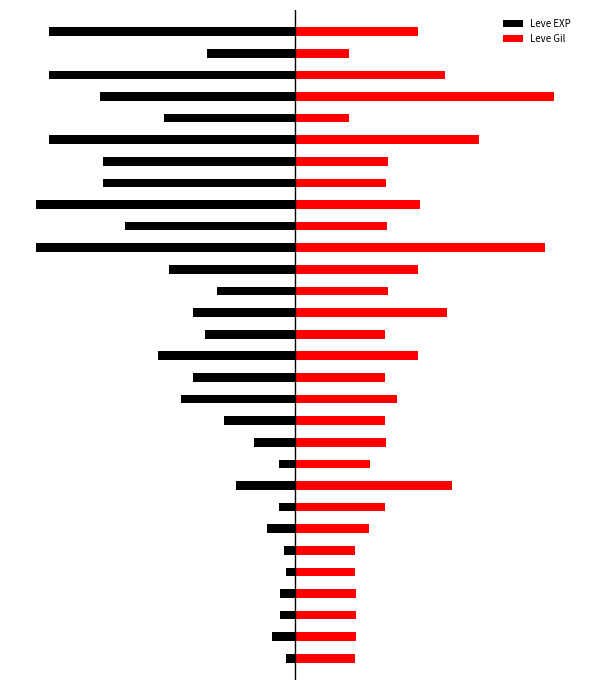

The value of Leve EXP at 16 is -39.2. True or false?

True